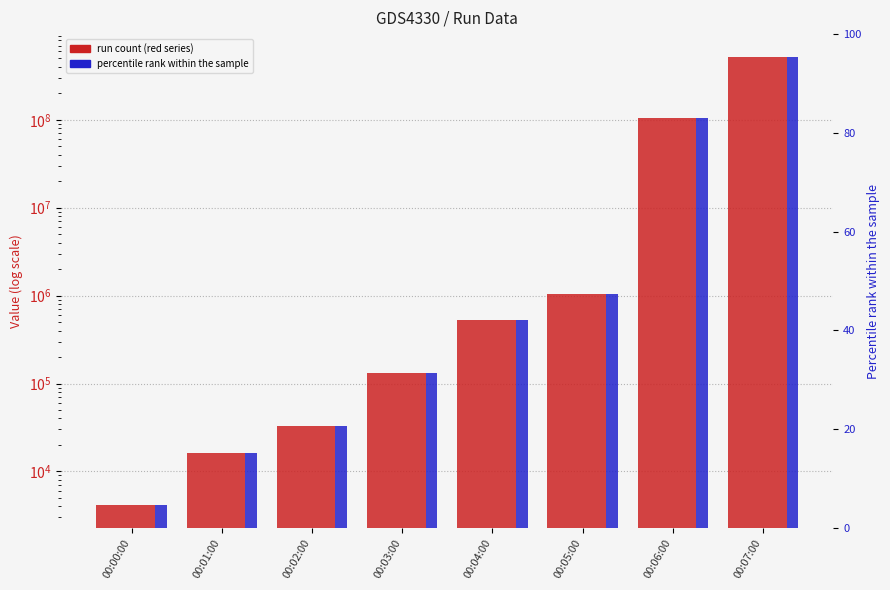

At how many categories does at least one series exceed 223138369?

1